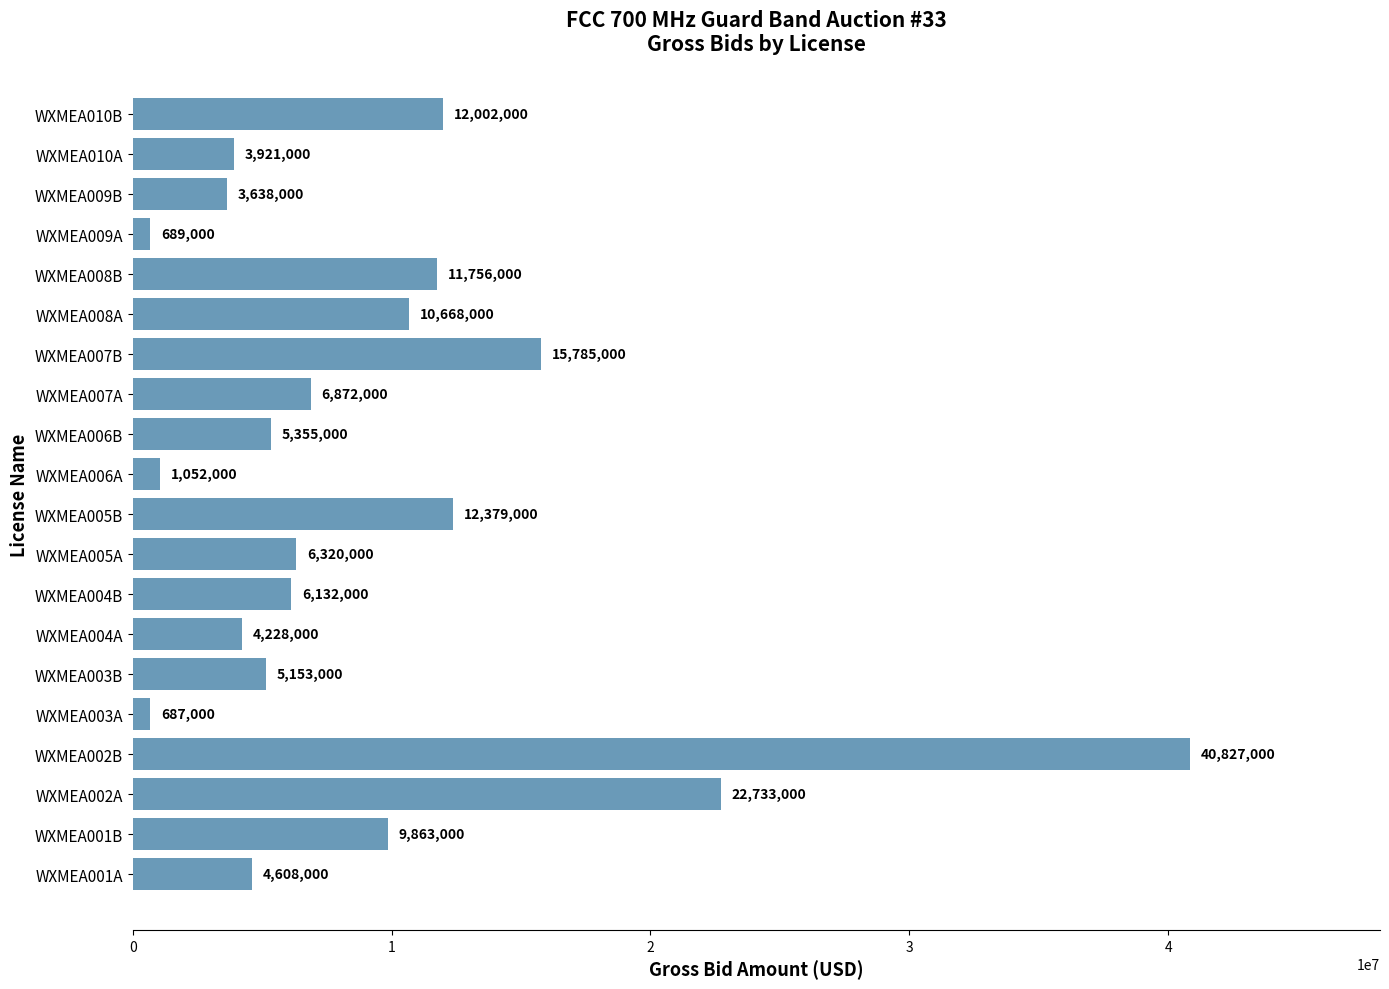

Reading bottom to top, list all the values displayed in this chart.

WXMEA001A=4608000	WXMEA001B=9863000	WXMEA002A=22733000	WXMEA002B=40827000	WXMEA003A=687000	WXMEA003B=5153000	WXMEA004A=4228000	WXMEA004B=6132000	WXMEA005A=6320000	WXMEA005B=12379000	WXMEA006A=1052000	WXMEA006B=5355000	WXMEA007A=6872000	WXMEA007B=15785000	WXMEA008A=10668000	WXMEA008B=11756000	WXMEA009A=689000	WXMEA009B=3638000	WXMEA010A=3921000	WXMEA010B=12002000